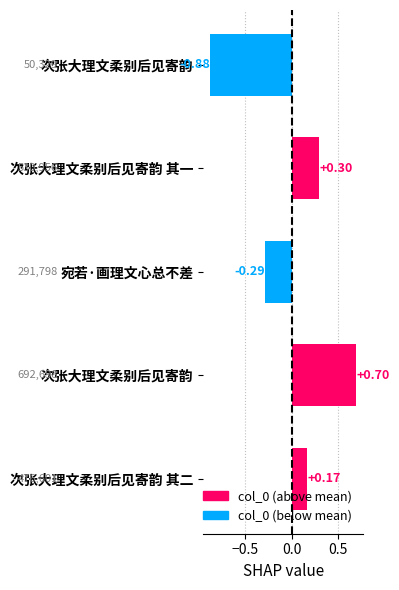

The value at 次张大理文柔别后见寄韵 其二 is 0.2. True or false?

True